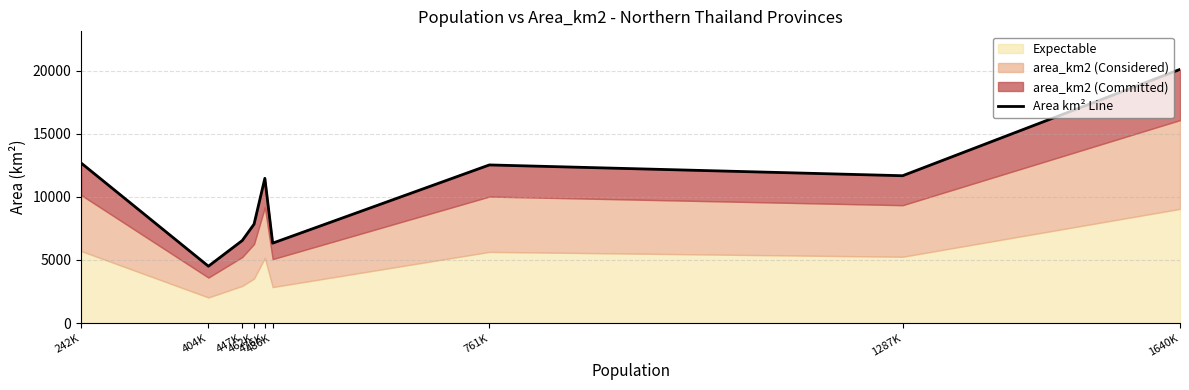

What is the label of the 9th point from the left?

1640K